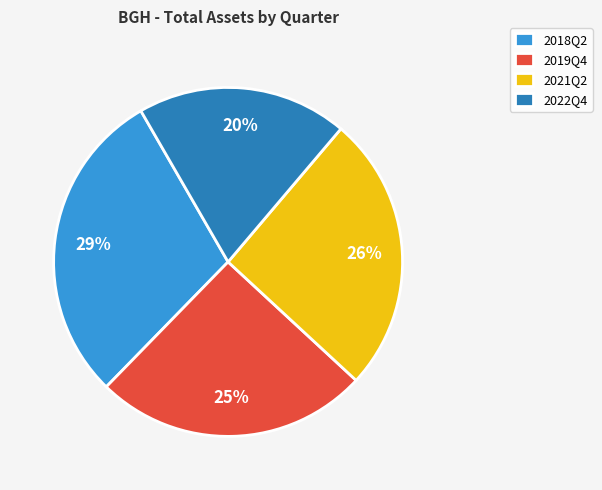

The 2021Q2 slice represents 16% of the pie. True or false?

False